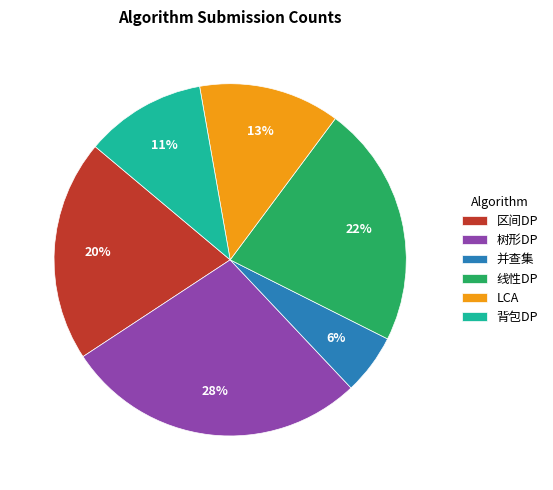

Combined, do LCA and 区间DP account for over 50%?

No